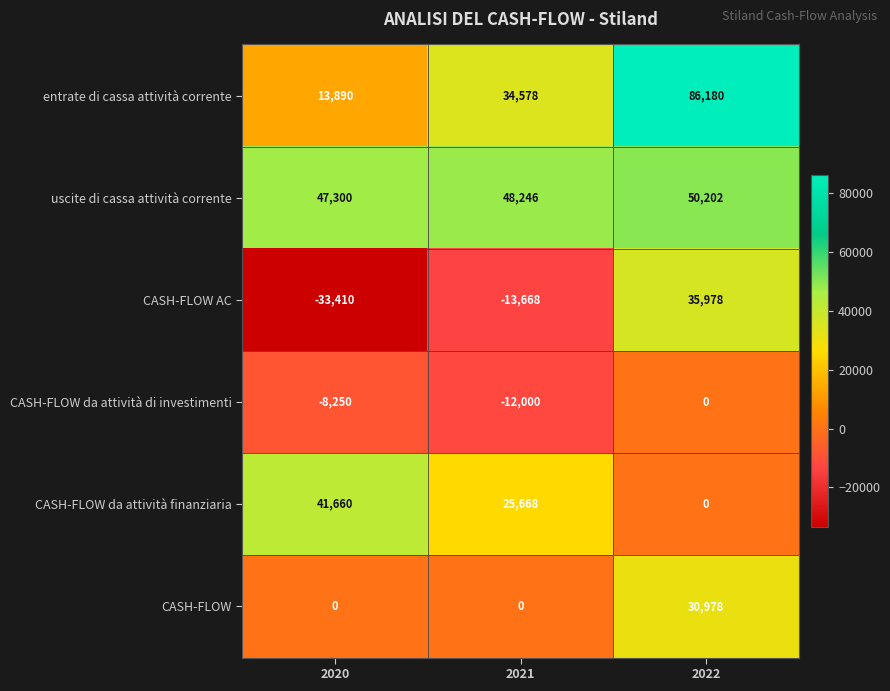

Reading right to left, transcribe all the data shown in this chart.

entrate di cassa attività corrente: 2022=86180	2021=34578	2020=13890
uscite di cassa attività corrente: 2022=50202	2021=48246	2020=47300
CASH-FLOW AC: 2022=35978	2021=-13668	2020=-33410
CASH-FLOW da attività di investimenti: 2022=0	2021=-12000	2020=-8250
CASH-FLOW da attività finanziaria: 2022=0	2021=25668	2020=41660
CASH-FLOW: 2022=30978	2021=0	2020=0